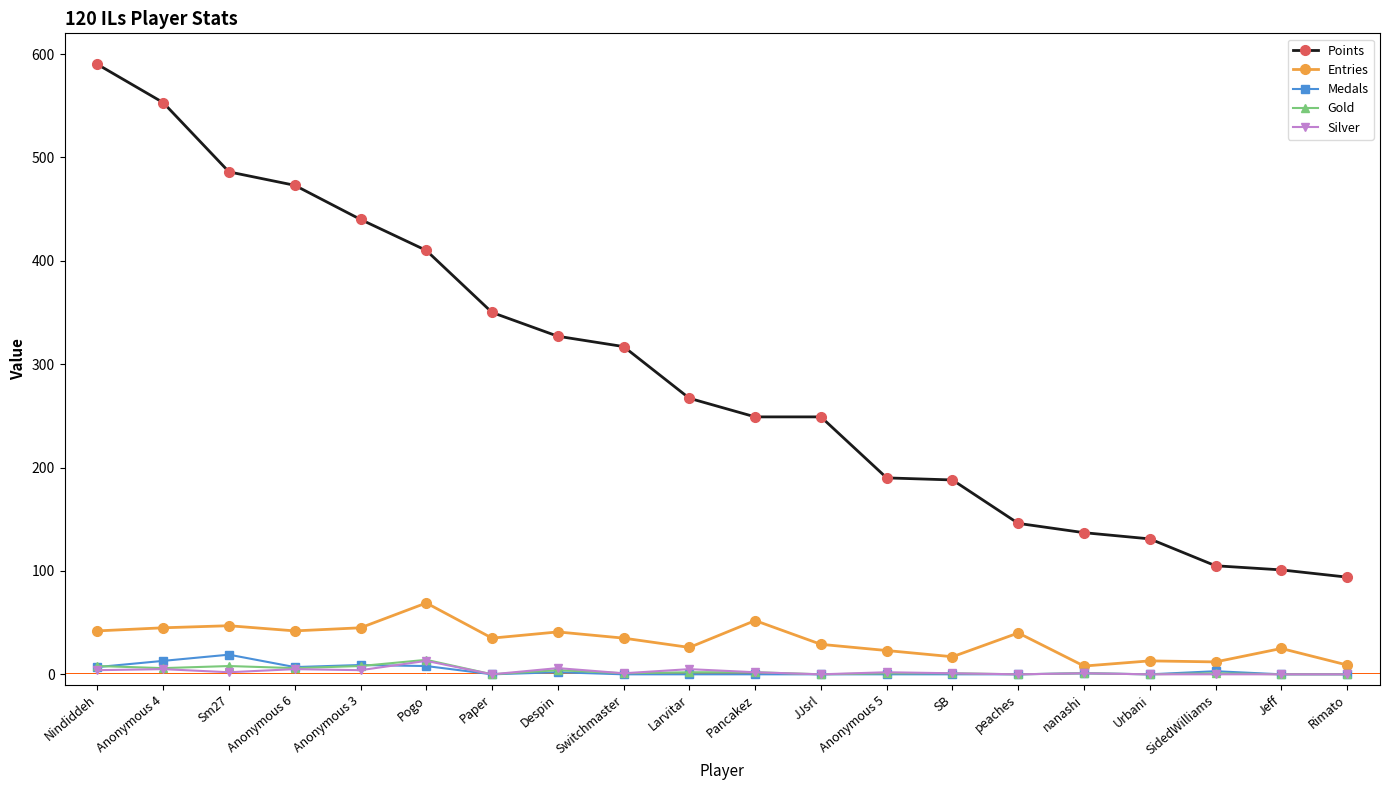

True or false: Gold has more than 0 points higher than both neighbors.

True